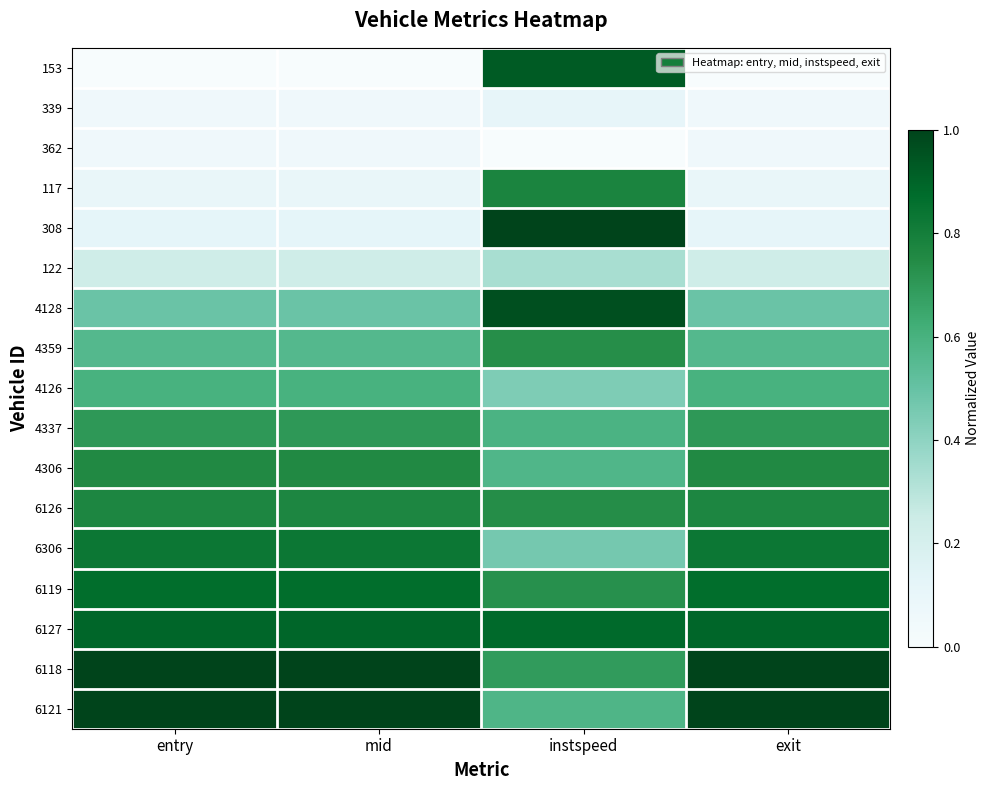

Rank the series at exit from lowest to highest value.

153, 339, 362, 117, 308, 122, 4128, 4359, 4126, 4337, 4306, 6126, 6306, 6119, 6127, 6118, 6121